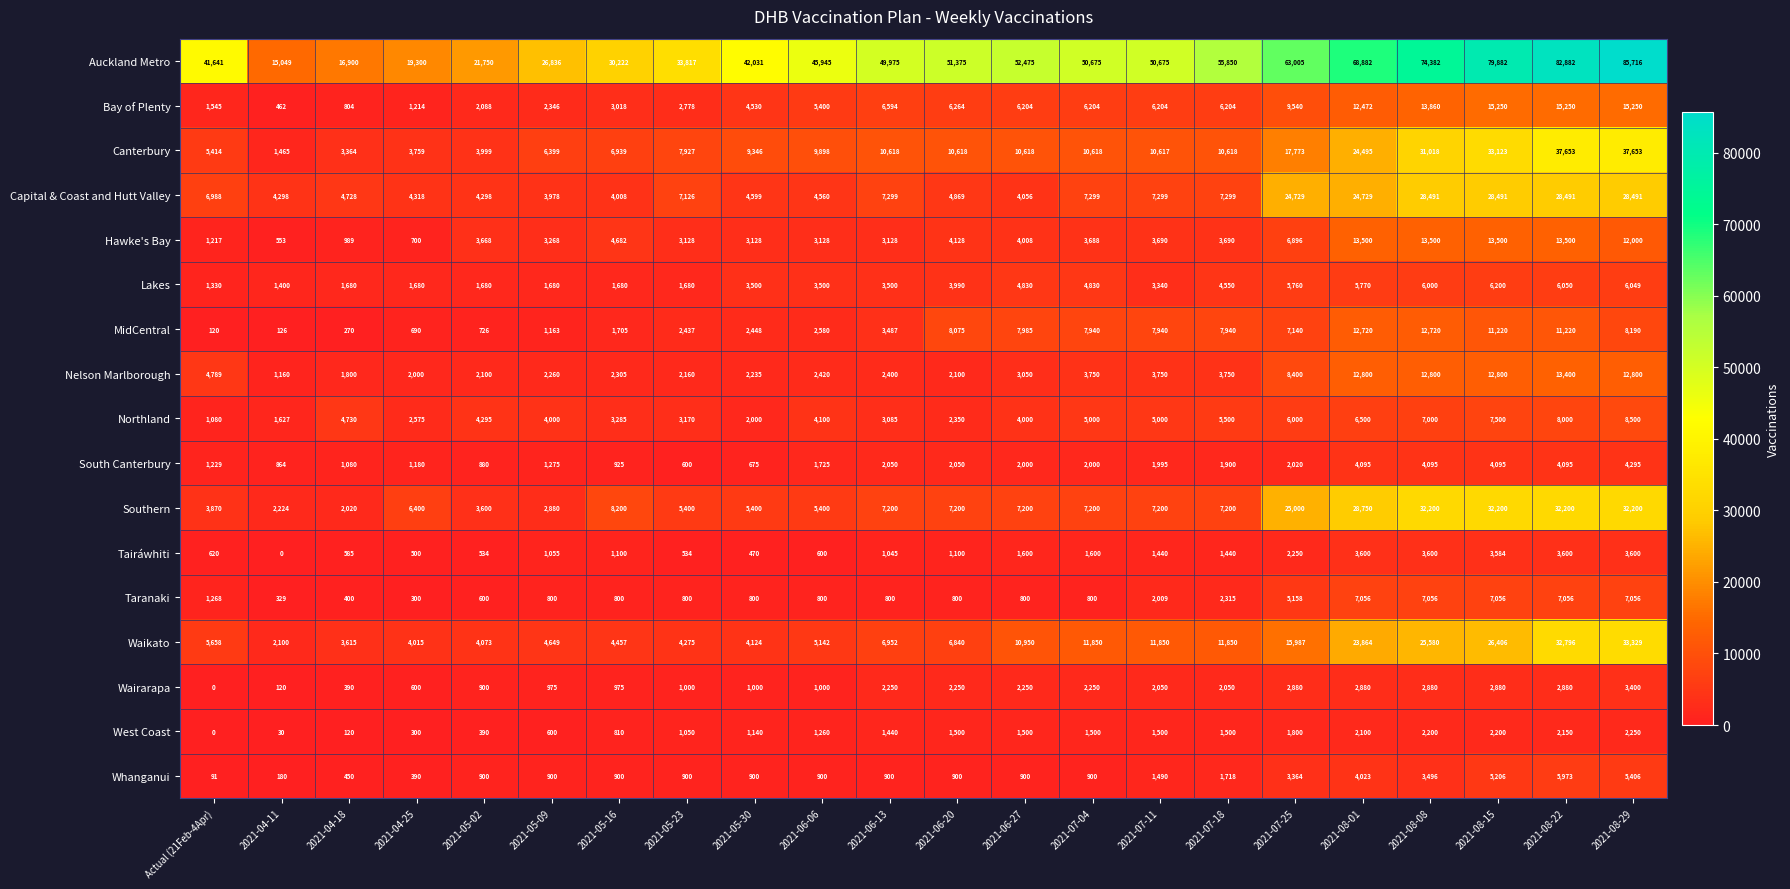

Which category has the highest value in the Nelson Marlborough series?

2021-08-22